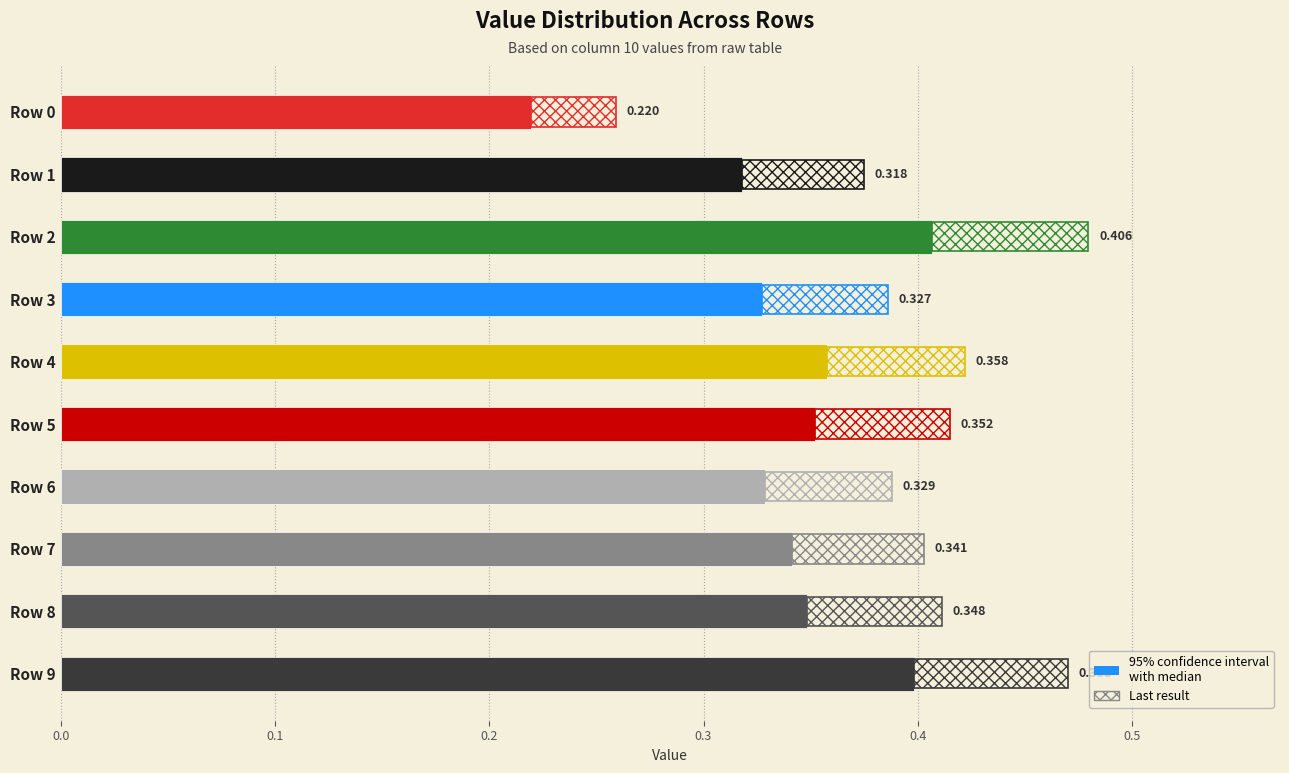

How many bars are there in total?

10